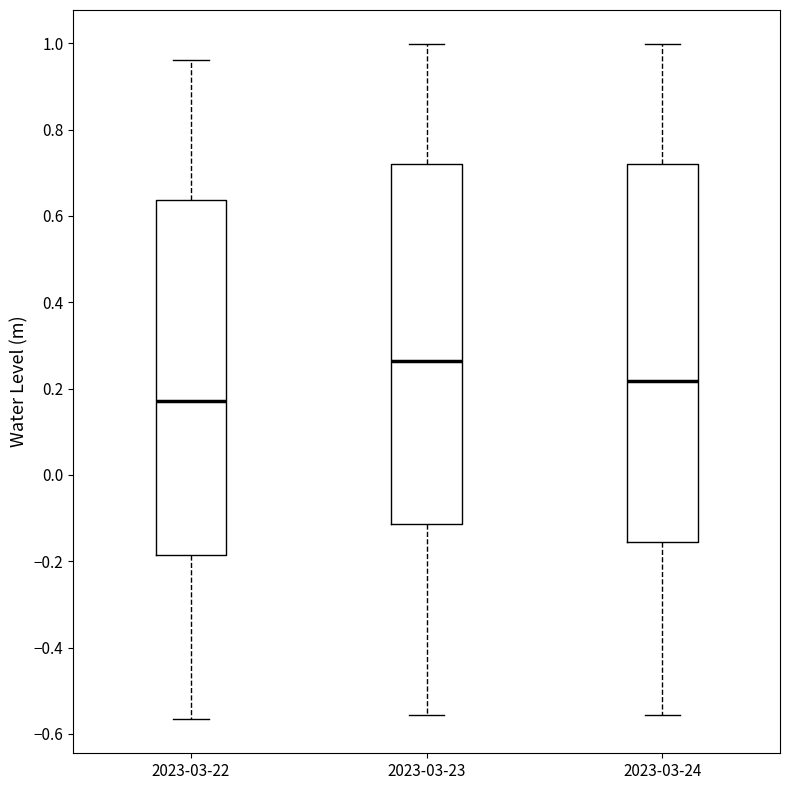

Comparing the boxes themselves (not the whiskers), which one is the tallest?

2023-03-24